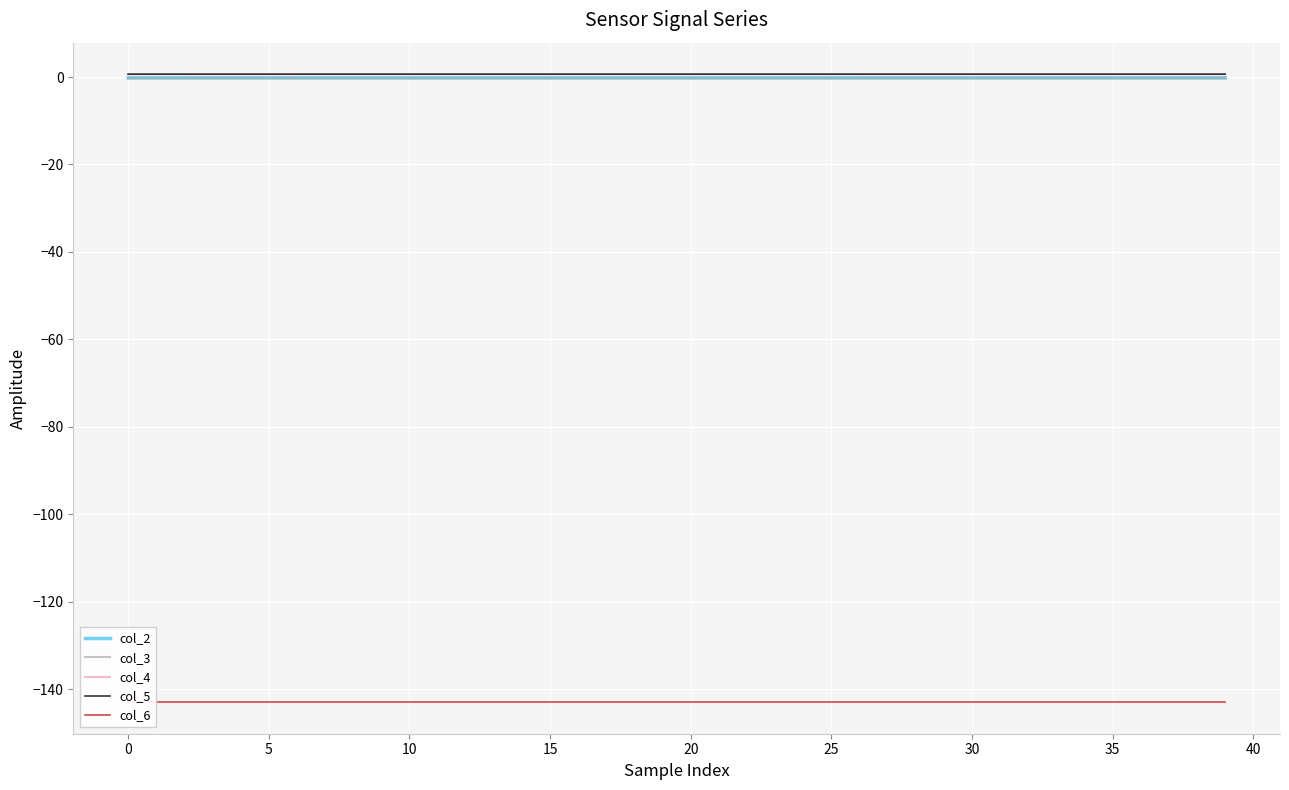

Reading right to left, extract all data points from this chart.

col_2: -0.2	-0.2	-0.2	-0.2	-0.2	-0.2	-0.2	-0.2	-0.2	-0.2	-0.2	-0.2	-0.2	-0.2	-0.2	-0.2	-0.2	-0.2	-0.2	-0.2	-0.2	-0.2	-0.2	-0.2	-0.2	-0.2	-0.2	-0.2	-0.2	-0.2	-0.2	-0.2	-0.2	-0.2	-0.2	-0.2	-0.2	-0.2	-0.2	-0.2
col_3: -0.3	-0.3	-0.3	-0.3	-0.3	-0.3	-0.3	-0.3	-0.3	-0.3	-0.3	-0.3	-0.3	-0.3	-0.3	-0.3	-0.3	-0.3	-0.3	-0.3	-0.3	-0.3	-0.3	-0.3	-0.3	-0.3	-0.3	-0.3	-0.3	-0.3	-0.3	-0.3	-0.3	-0.3	-0.3	-0.3	-0.3	-0.3	-0.3	-0.3
col_4: 0.7	0.7	0.7	0.7	0.7	0.7	0.7	0.7	0.7	0.7	0.7	0.7	0.7	0.7	0.7	0.7	0.7	0.7	0.7	0.7	0.7	0.7	0.7	0.7	0.7	0.7	0.7	0.7	0.7	0.7	0.7	0.7	0.7	0.7	0.7	0.7	0.7	0.7	0.7	0.7
col_5: 0.7	0.7	0.7	0.7	0.7	0.7	0.7	0.7	0.7	0.7	0.7	0.7	0.7	0.7	0.7	0.7	0.7	0.7	0.7	0.7	0.7	0.7	0.7	0.7	0.7	0.7	0.7	0.7	0.7	0.7	0.7	0.7	0.7	0.7	0.7	0.7	0.7	0.7	0.7	0.7
col_6: -143.0	-143.0	-143.0	-143.0	-143.0	-143.0	-143.0	-143.0	-143.0	-143.0	-143.0	-143.0	-143.0	-143.0	-143.0	-143.0	-143.0	-143.0	-143.0	-143.0	-143.0	-143.0	-143.0	-143.0	-143.0	-143.0	-143.0	-143.0	-143.0	-143.0	-143.0	-143.0	-143.0	-143.0	-143.0	-143.0	-143.0	-143.0	-143.0	-143.0